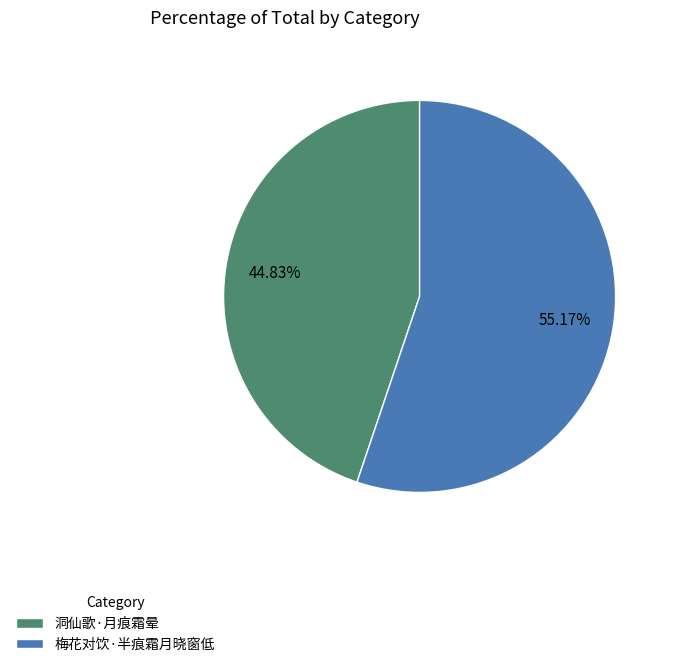

Approximately how many times larger is the value at 洞仙歌·月痕霜晕 compared to 梅花对饮·半痕霜月晓窗低?

0.8